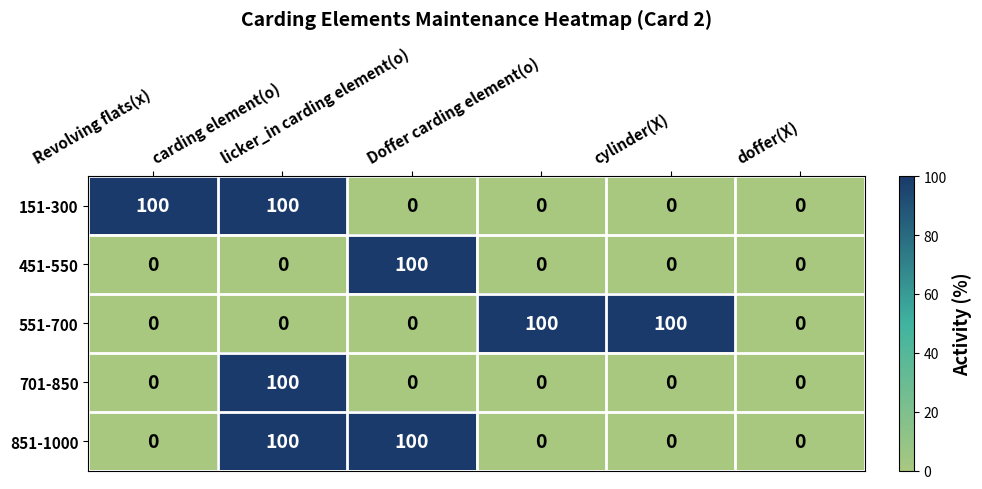

At how many categories does at least one series exceed 98?

5